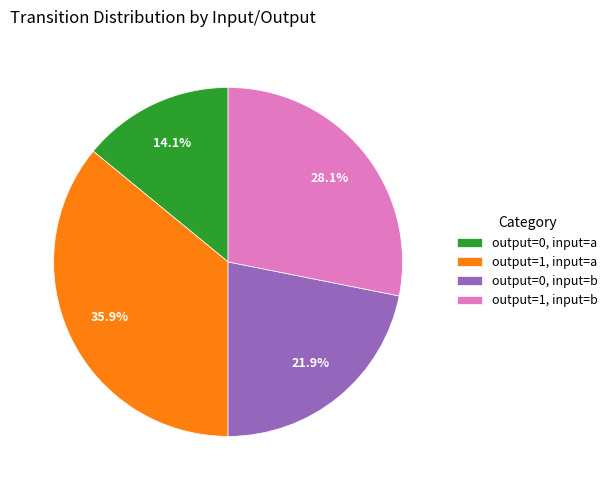

Does output=0, input=a represent more than half of the total?

No